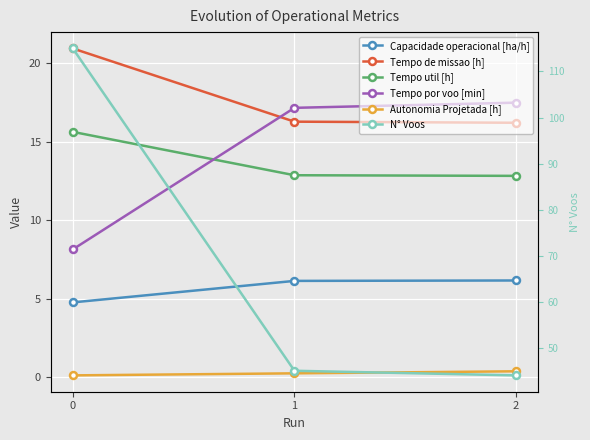

The value of Tempo de missao [h] at 0 is 20.9. True or false?

True